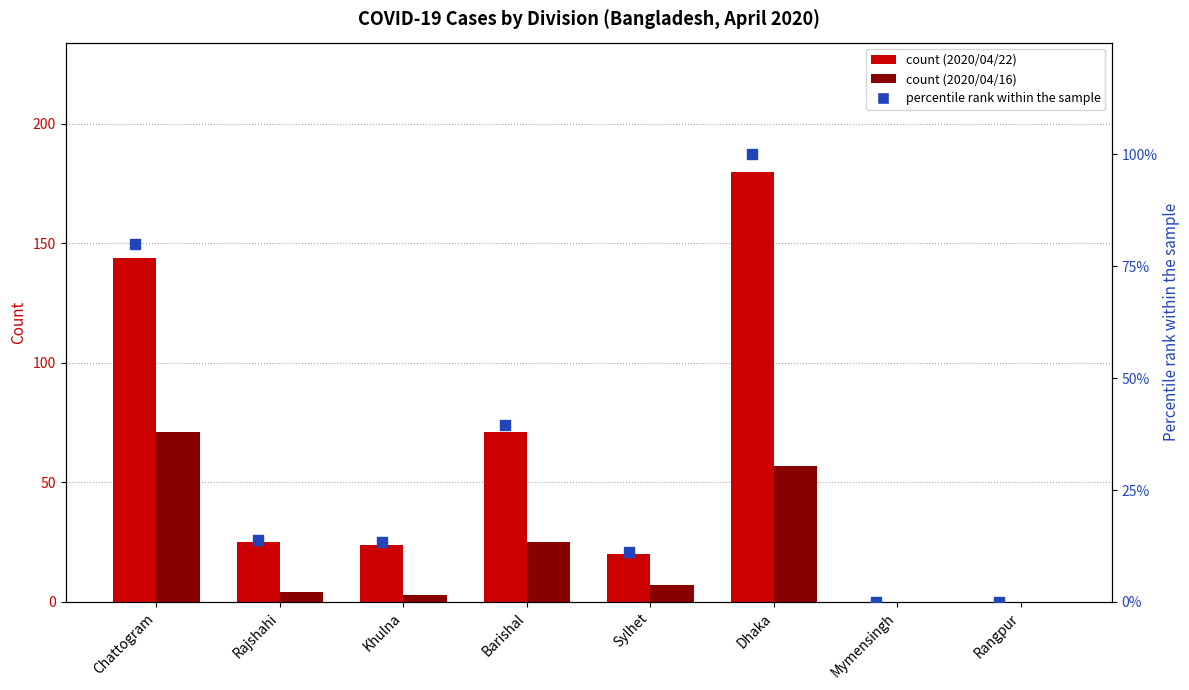

Is the value of 2020/04/22 at Rangpur greater than the value of percentile rank within the sample at Barishal?

No